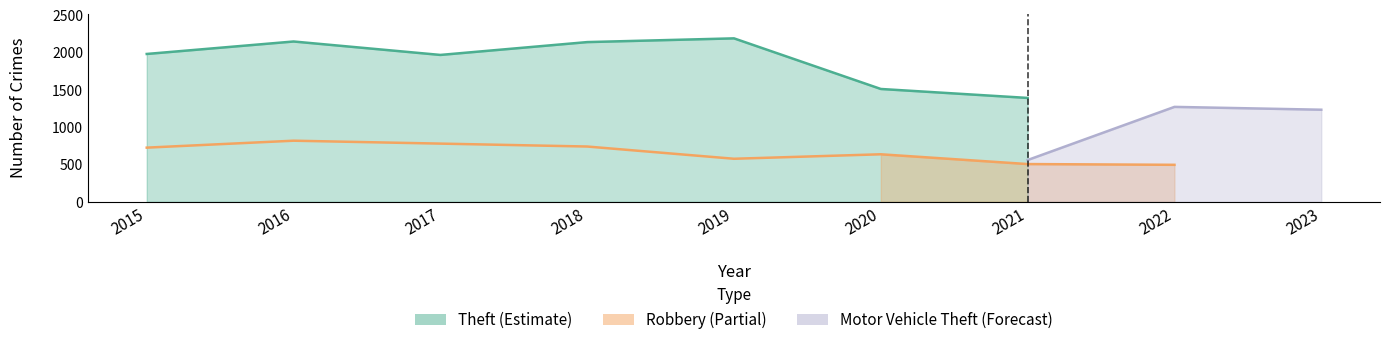

Which series has the largest total across all categories?

Theft